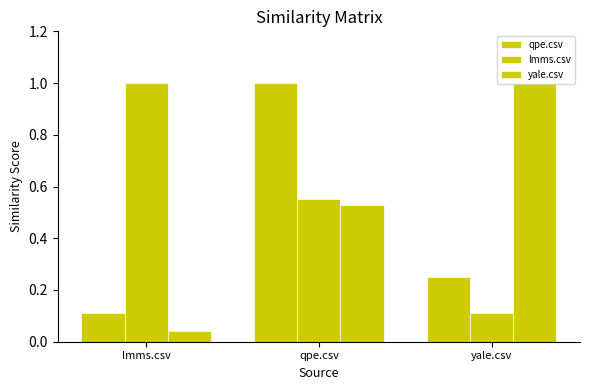

How many categories are shown in the chart?

3